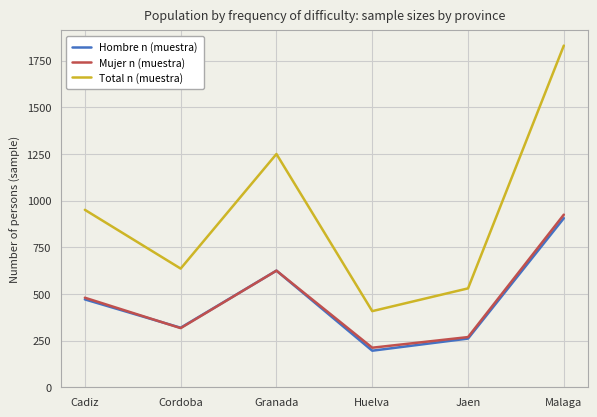

Which series changed the most between Jaen and Malaga?

Total n (muestra)